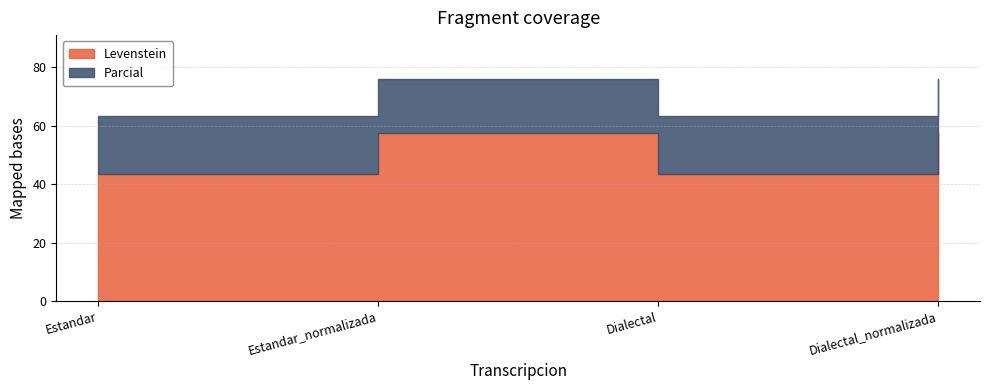

What is the minimum value shown in the chart?

43.3